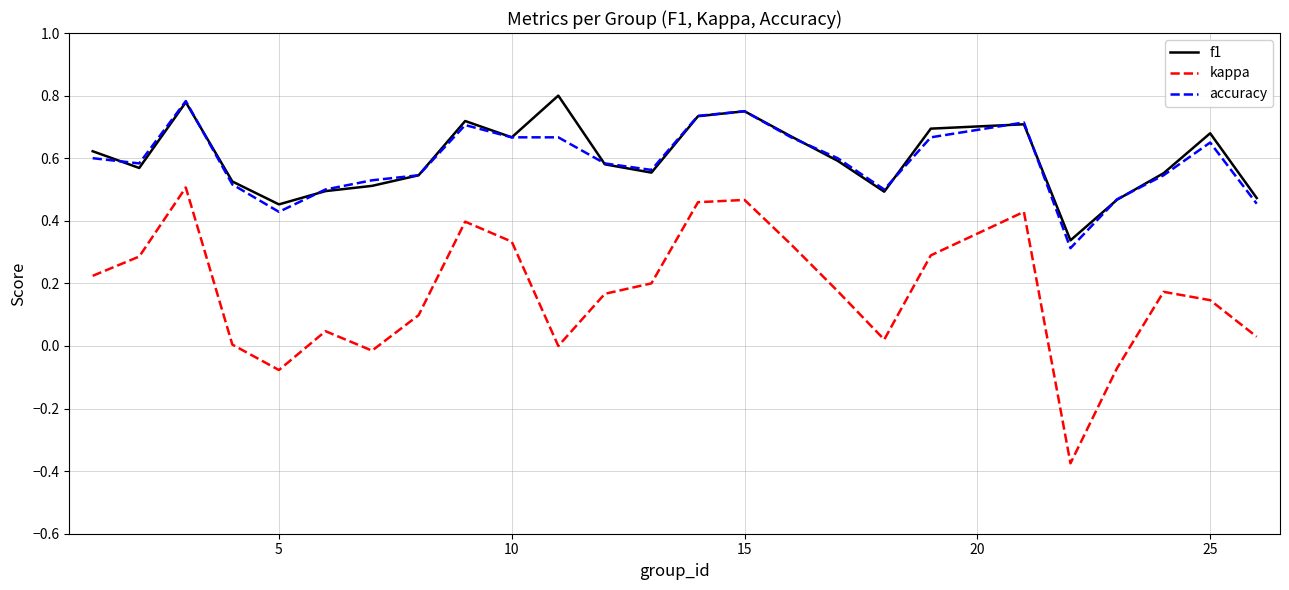

Which series has the largest range (max minus min)?

kappa